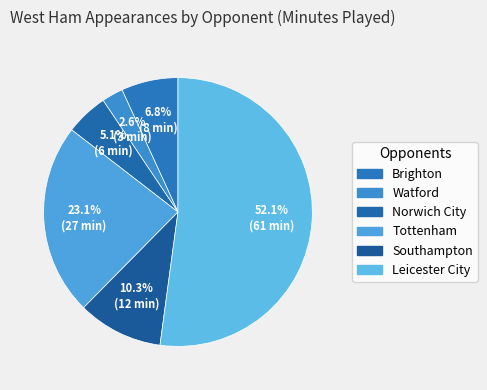

To the nearest percent, what portion does Brighton represent?

7%